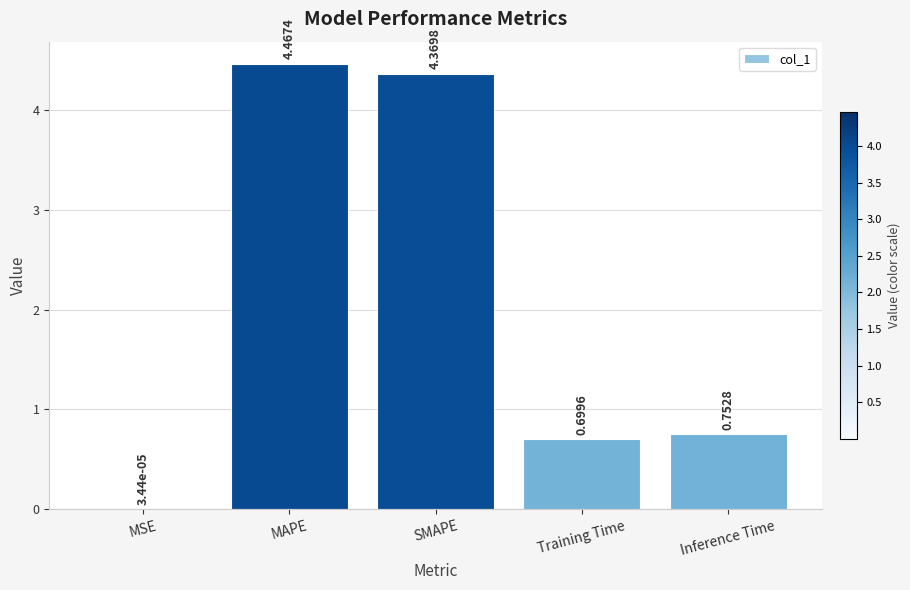

What is the change in value from SMAPE to Inference Time?

-3.6